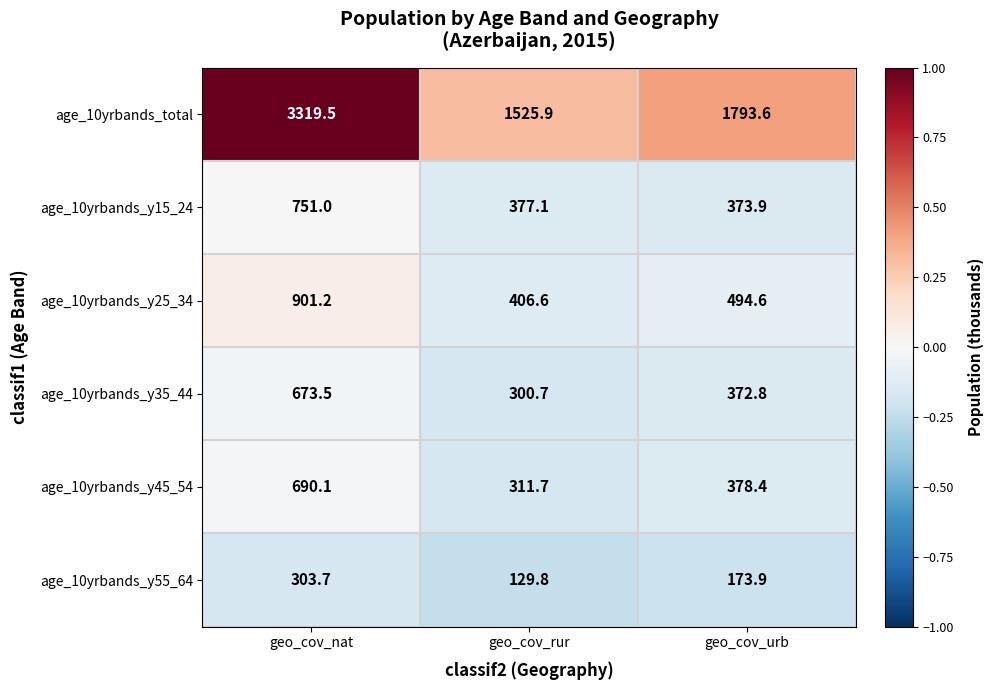

What is the spread (max minus min) of values at geo_cov_urb?

1619.7